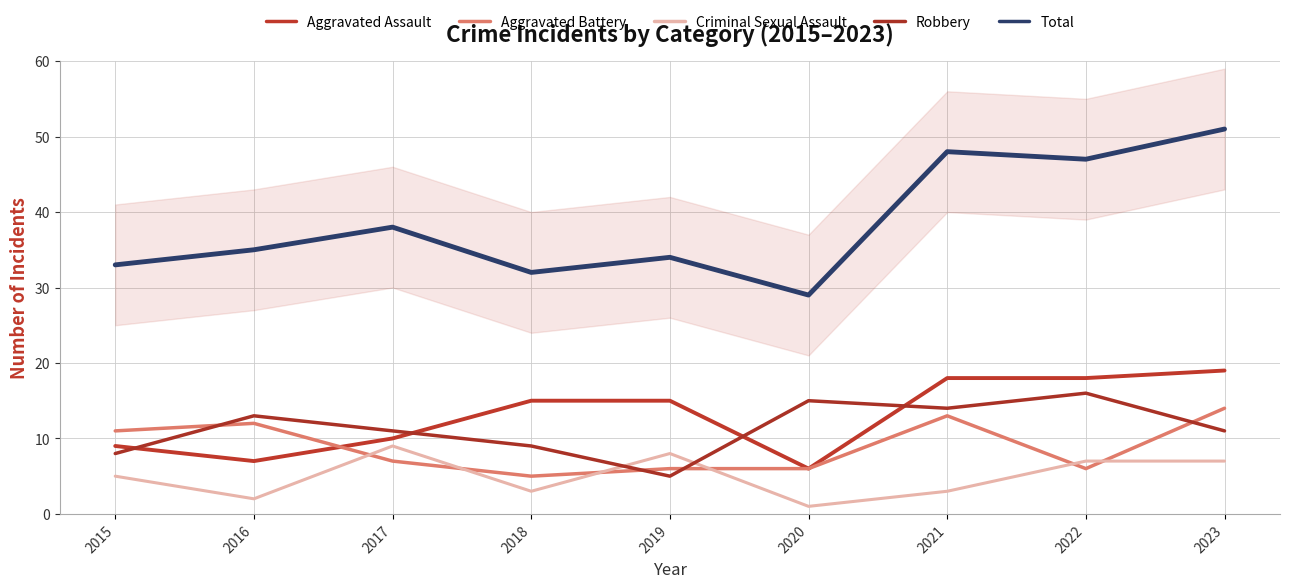

After their last crossing, which series has the higher values: Robbery or Criminal Sexual Assault?

Robbery